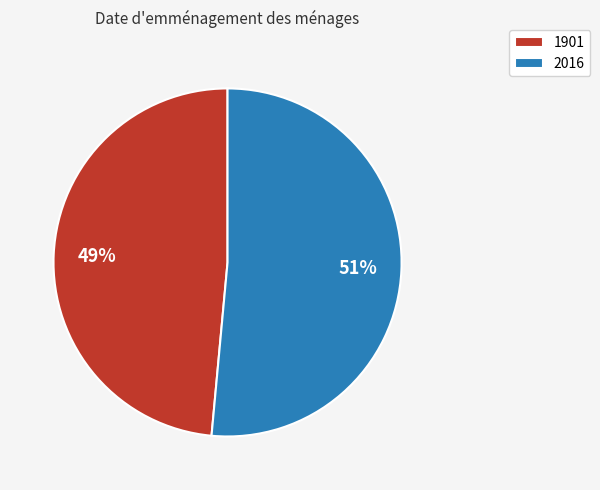

To the nearest percent, what is the combined percentage of 1901 and 2016?

100%